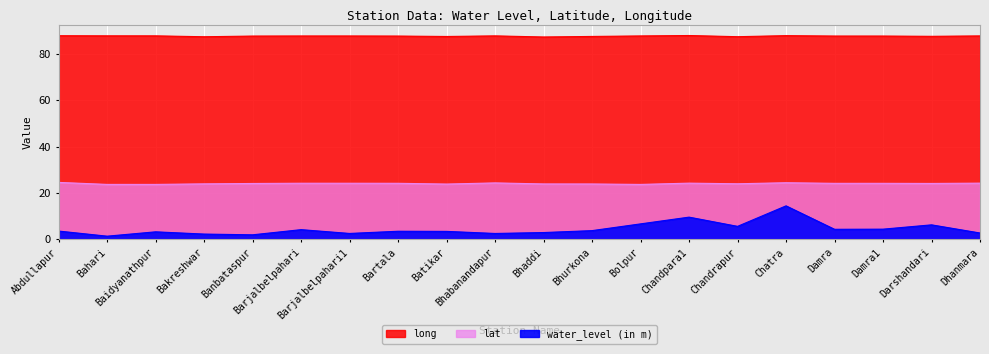

What is the label of the 17th point from the left?

Damra